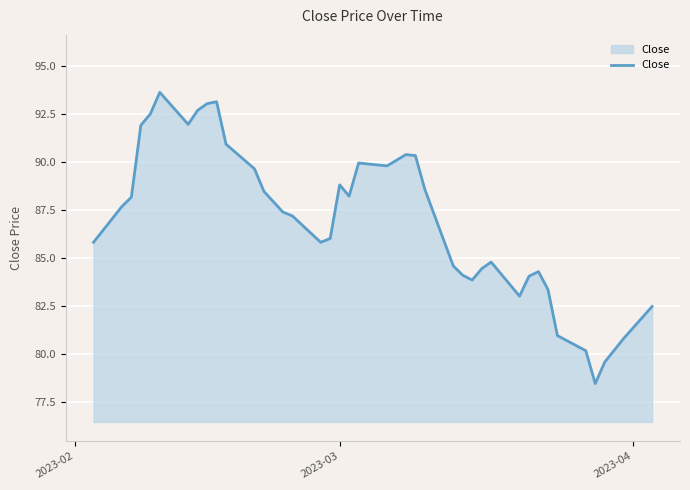

What is the minimum value shown in the chart?

78.4